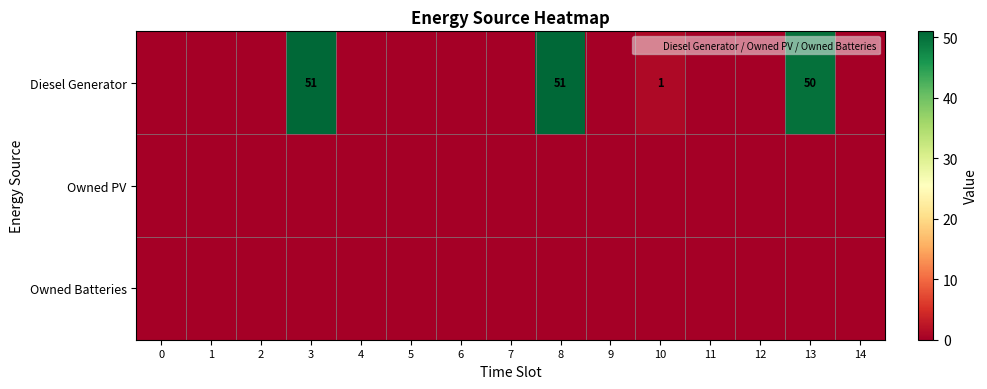

Rank the series at 7 from lowest to highest value.

Diesel Generator, Owned PV, Owned Batteries